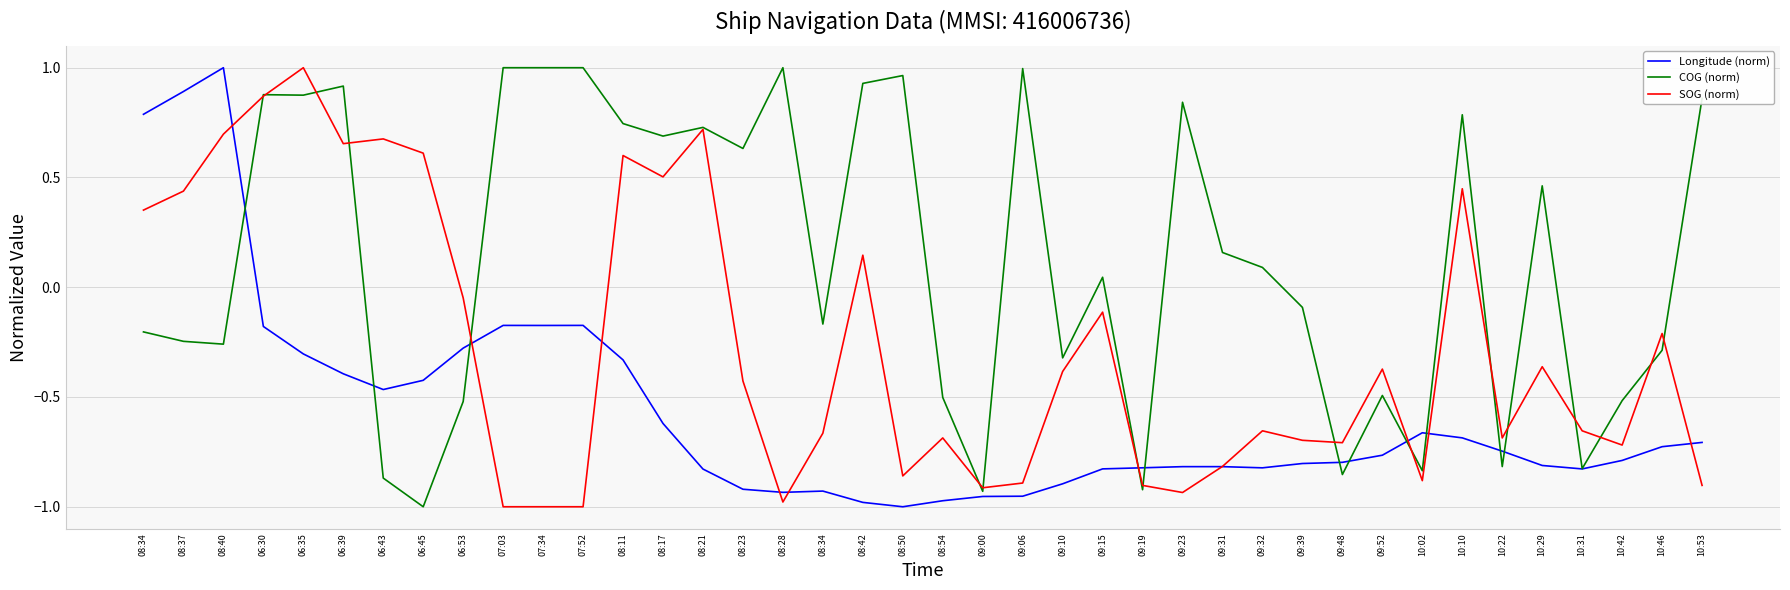

What is the label of the 4th point from the right?

10:31